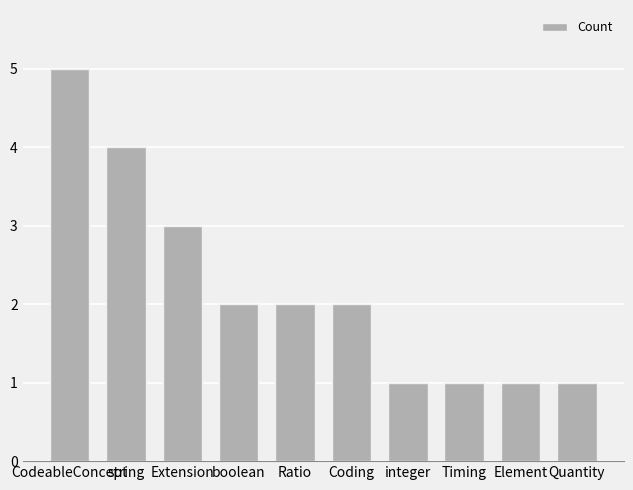

What is the smallest value displayed?

1